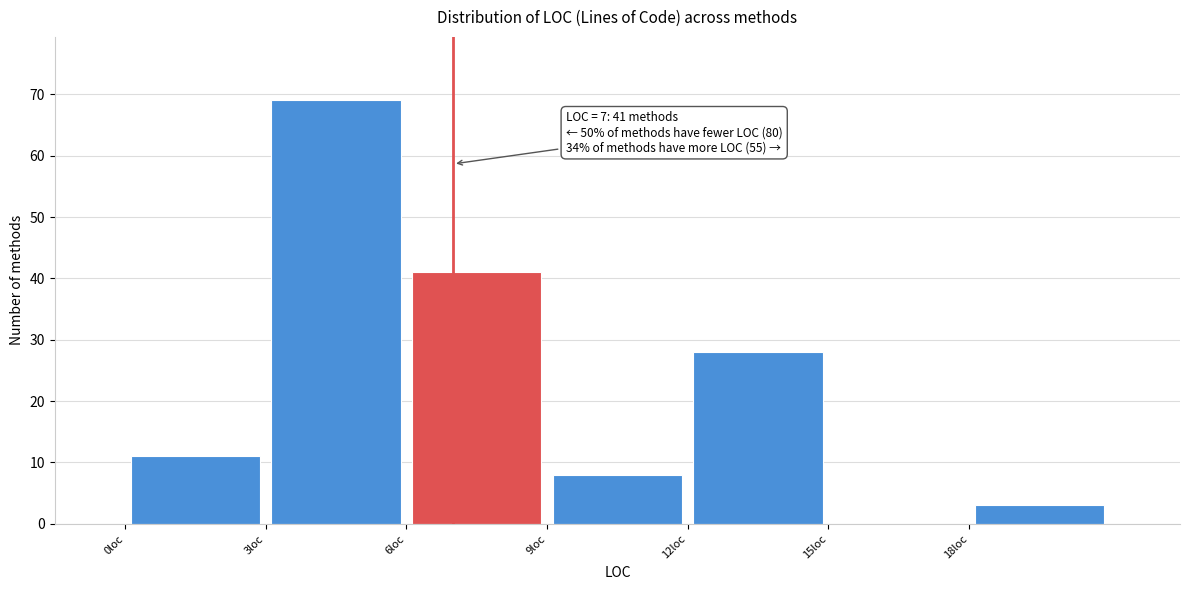

Over which range of the x-axis is the bar tallest?

3 to 6